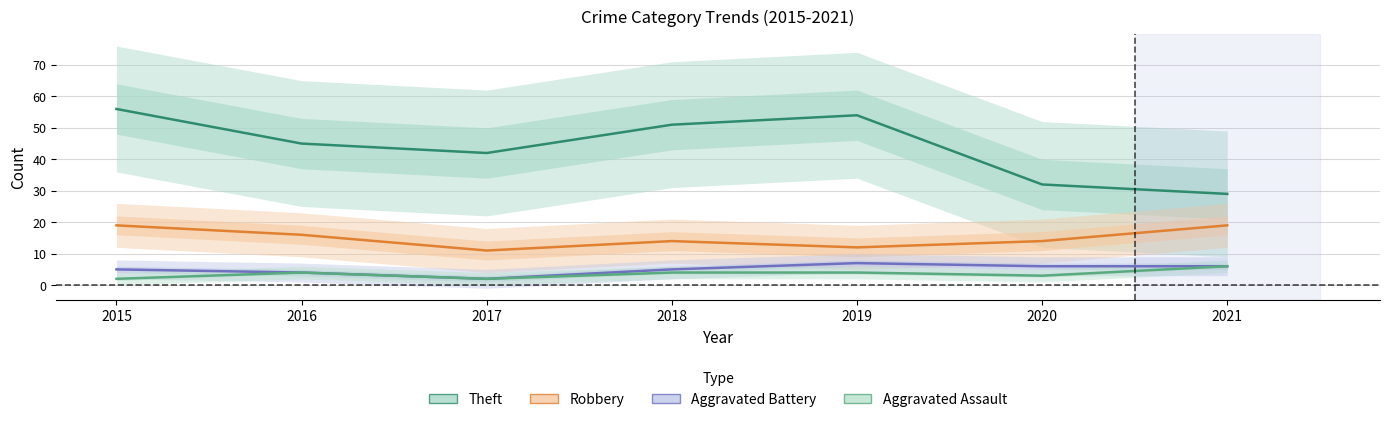

Reading left to right, list all the values displayed in this chart.

Theft: 2015=56	2016=45	2017=42	2018=51	2019=54	2020=32	2021=29
Robbery: 2015=19	2016=16	2017=11	2018=14	2019=12	2020=14	2021=19
Aggravated Battery: 2015=5	2016=4	2017=2	2018=5	2019=7	2020=6	2021=6
Aggravated Assault: 2015=2	2016=4	2017=2	2018=4	2019=4	2020=3	2021=6